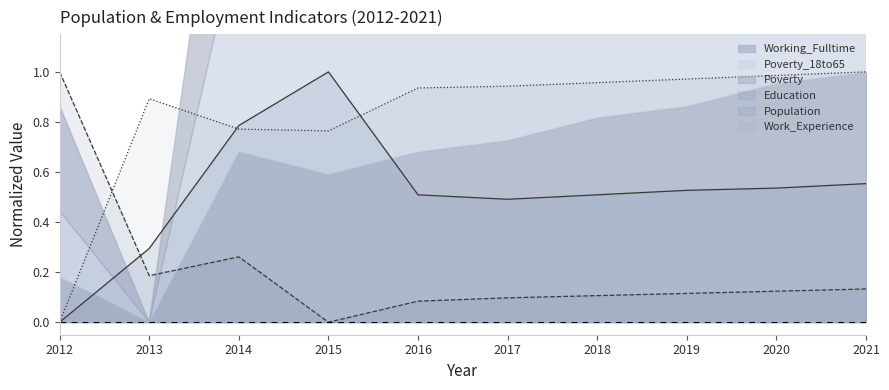

At how many categories does at least one series exceed 0?

10